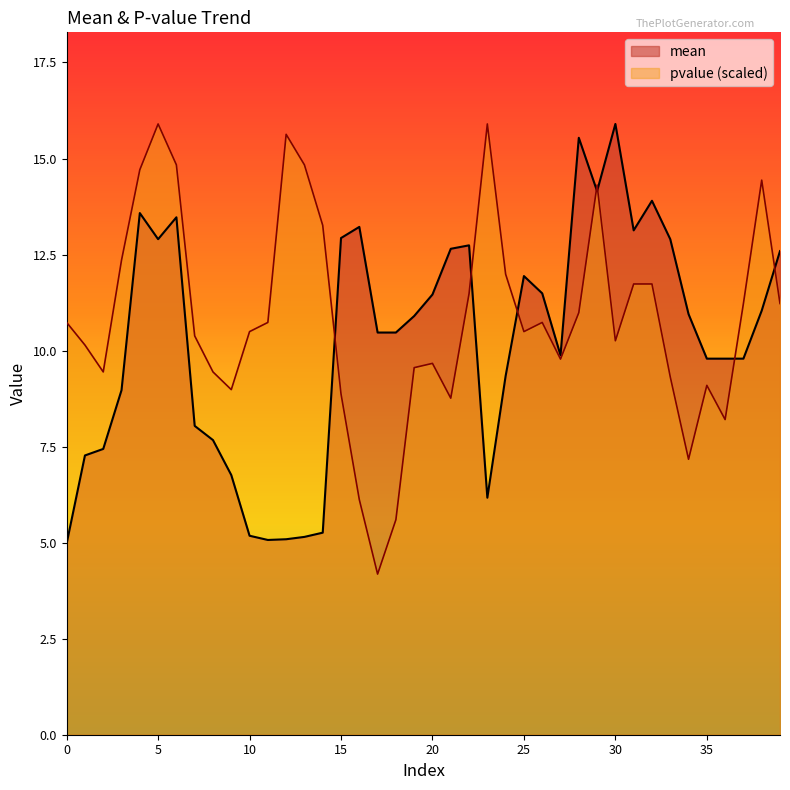

Rank the series by their average value, from lowest to highest.

mean, pvalue (scaled)